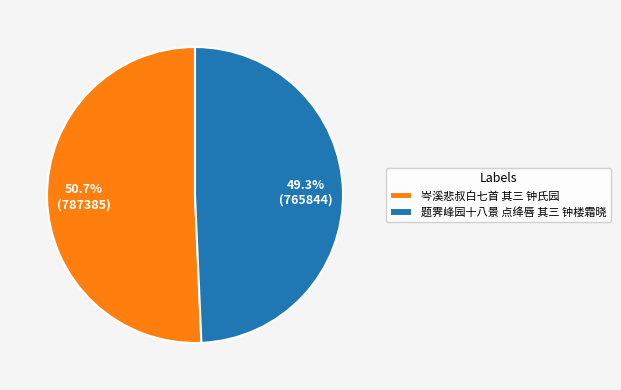

Rank the categories by value from lowest to highest.

题霁峰园十八景 点绛唇 其三 钟楼霜晓, 岑溪悲叔白七首 其三 钟氏园